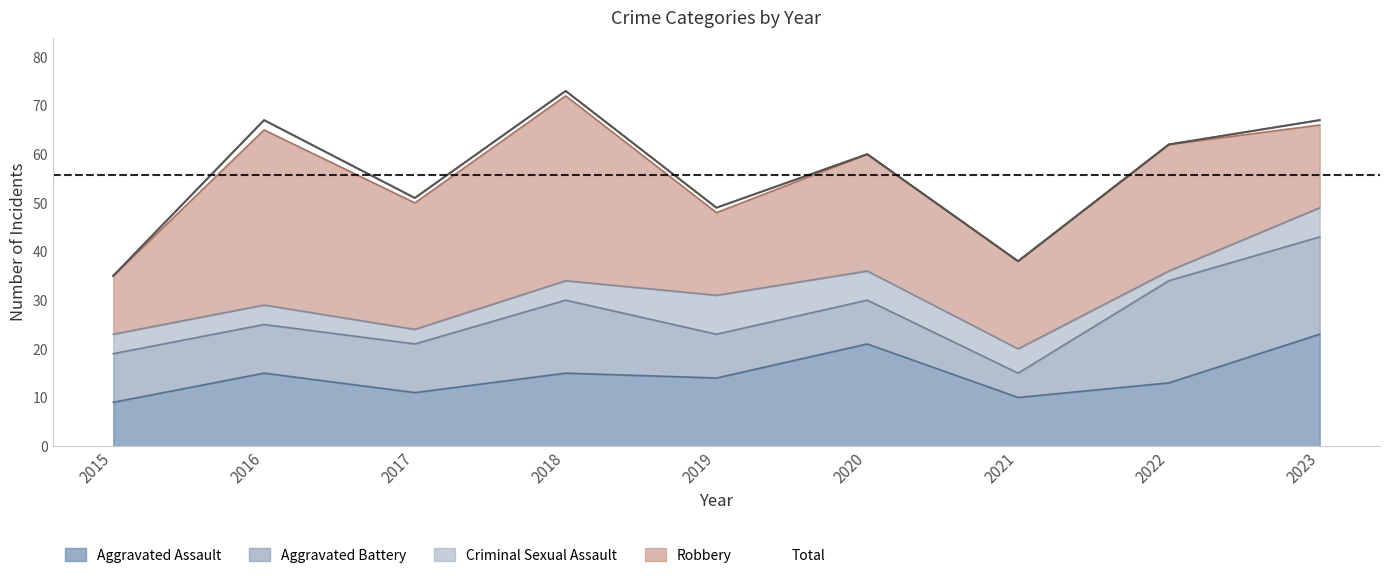

How many series are shown in this chart?

5